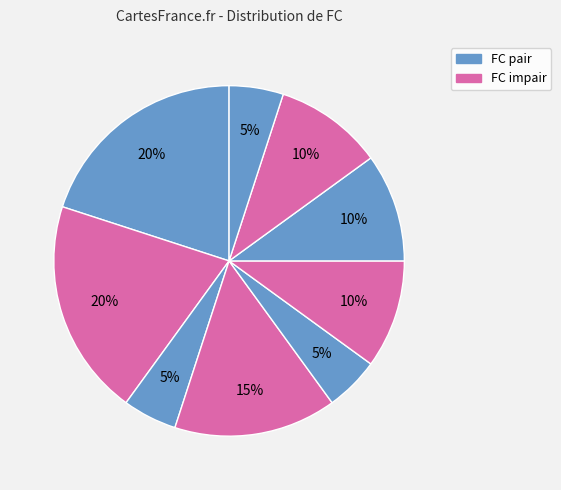

Count the number of slices in the pie.

9